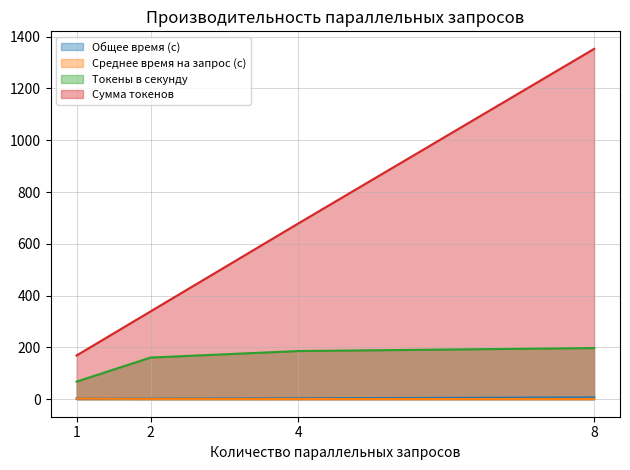

True or false: Среднее время на запрос (с) has more than 0 points higher than both neighbors.

False